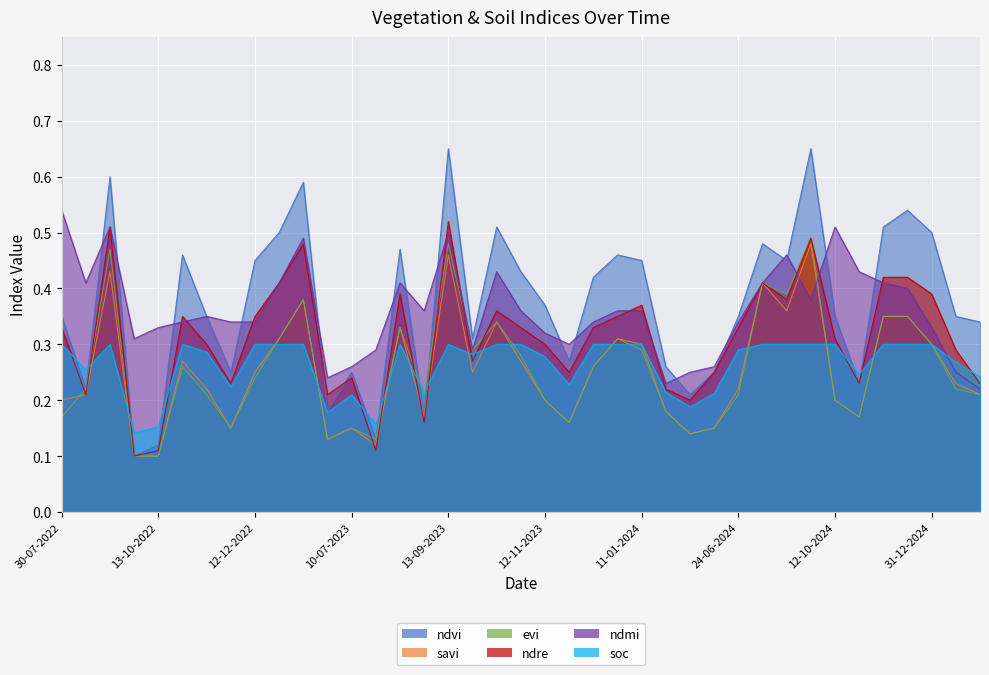

List the labels in order of ndre value, smallest first.

28-09-2022, 13-10-2022, 30-07-2023, 29-08-2023, 30-05-2024, 24-08-2022, 20-06-2023, 05-05-2024, 27-11-2022, 01-11-2024, 30-01-2025, 10-07-2023, 27-11-2023, 14-06-2024, 28-09-2023, 10-01-2025, 12-11-2022, 12-11-2023, 12-10-2024, 30-07-2022, 28-10-2023, 12-12-2023, 24-06-2024, 28-10-2022, 12-12-2022, 01-01-2024, 13-10-2023, 11-01-2024, 12-09-2024, 14-08-2023, 31-12-2024, 01-01-2023, 28-08-2024, 11-11-2024, 11-12-2024, 11-01-2023, 27-09-2024, 13-09-2022, 13-09-2023